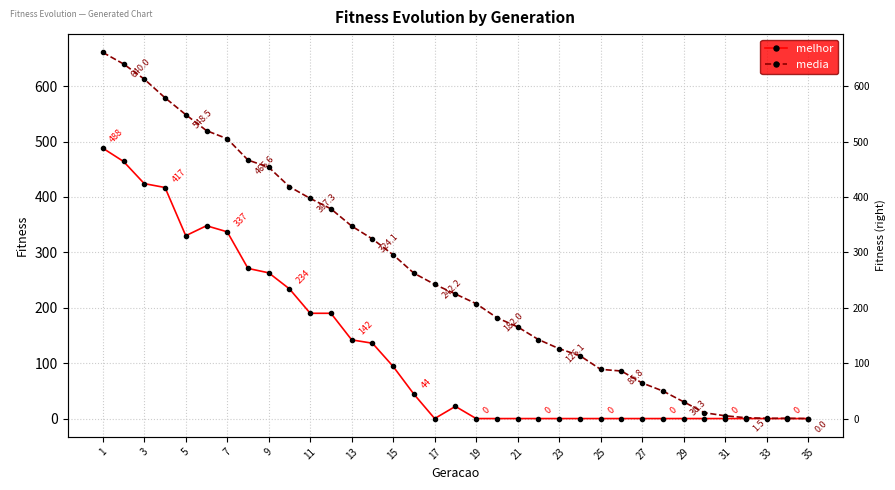

At which label does melhor reach its peak?

1